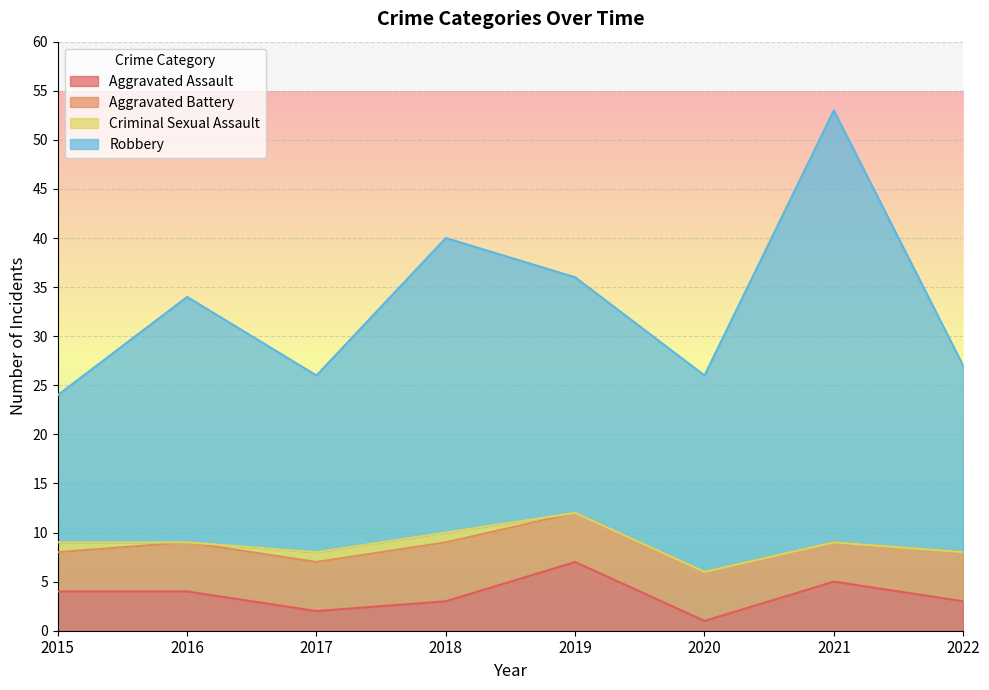

Rank the categories by Aggravated Assault value from highest to lowest.

2019, 2021, 2015, 2016, 2018, 2022, 2017, 2020